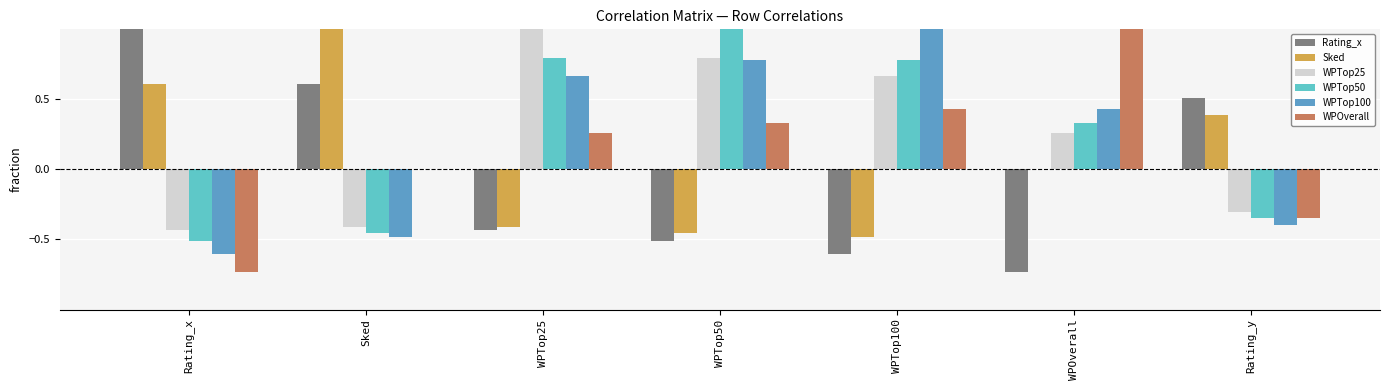

How many data points does each series have?

7